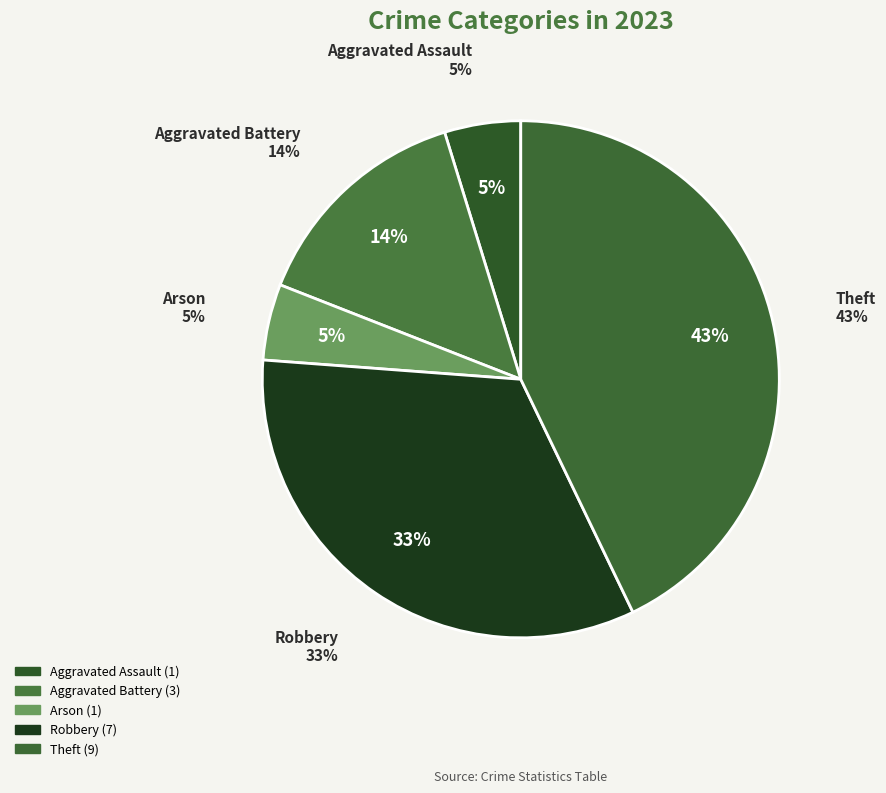

Is it true that Arson is 5% of the pie?

True